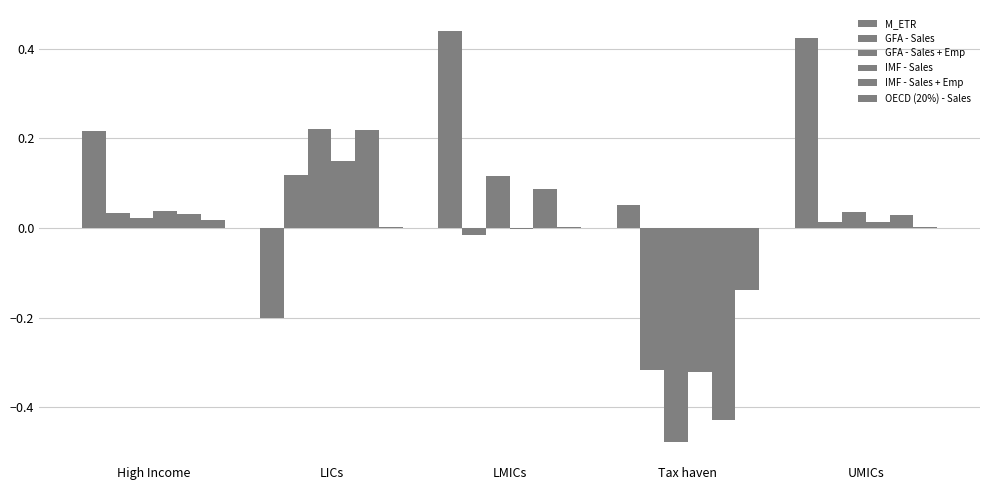

How many positive values does the M_ETR series have?

4